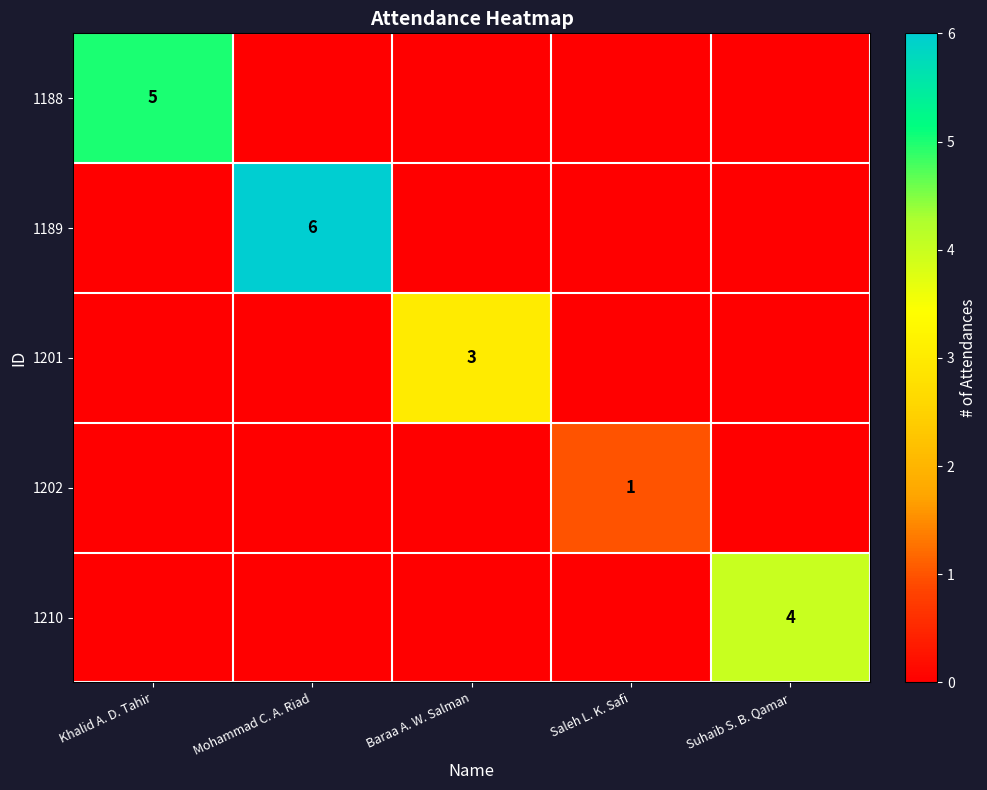

True or false: 1210 has a value of 4 at Suhaib S. B. Qamar.

True